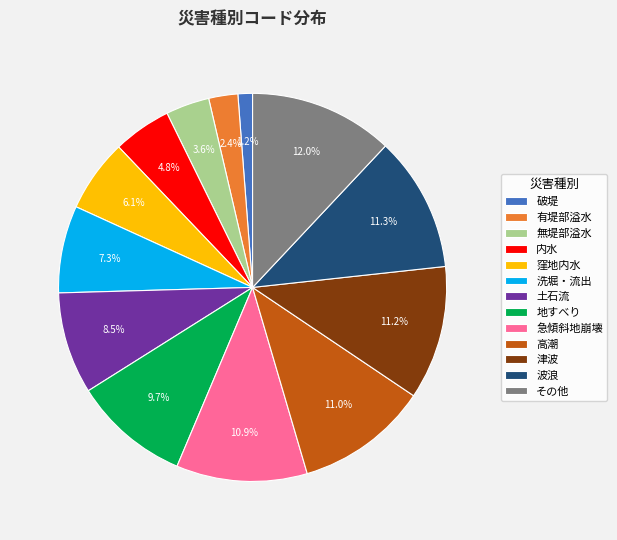

What is the ratio of the value at 内水 to the value at 津波?

0.4